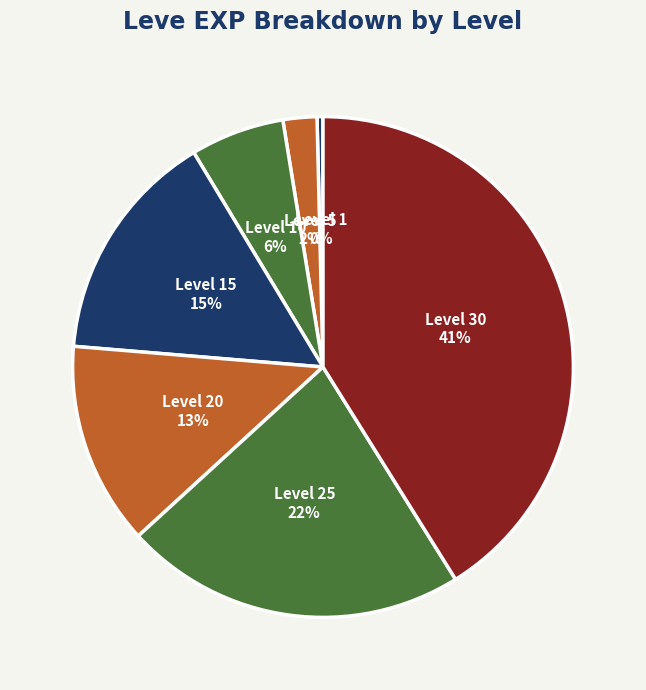

Count the number of slices in the pie.

7